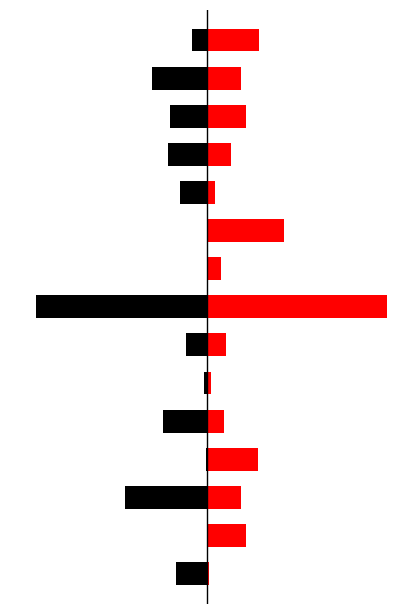

The value of Red at 12 is 21.8. True or false?

True